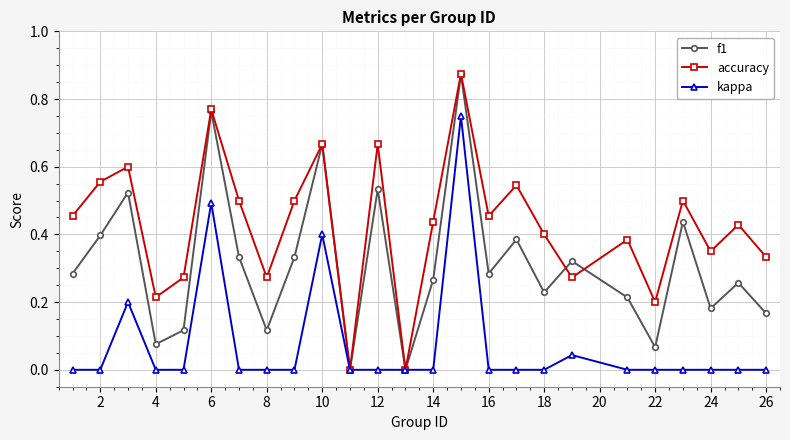

In f1, how many points are higher than both neighbors (excluding endpoints)?

9